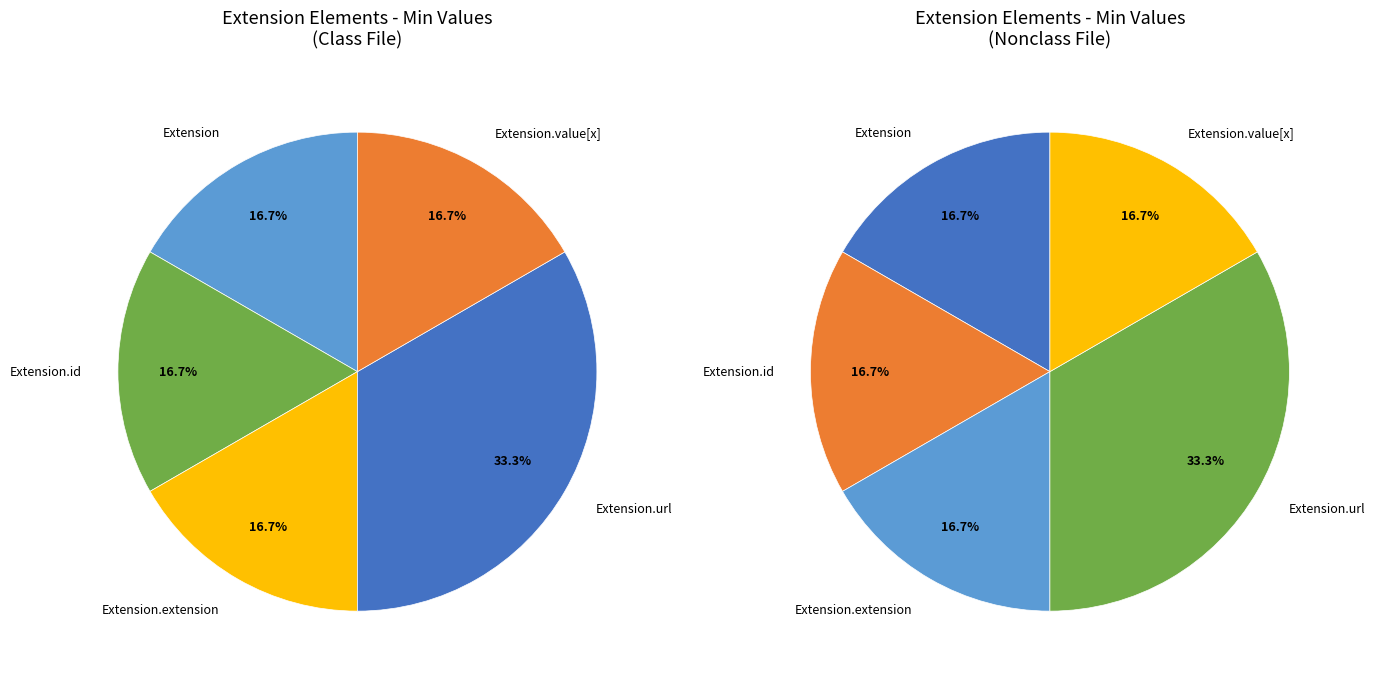

What is the smallest slice in the pie chart?

Extension